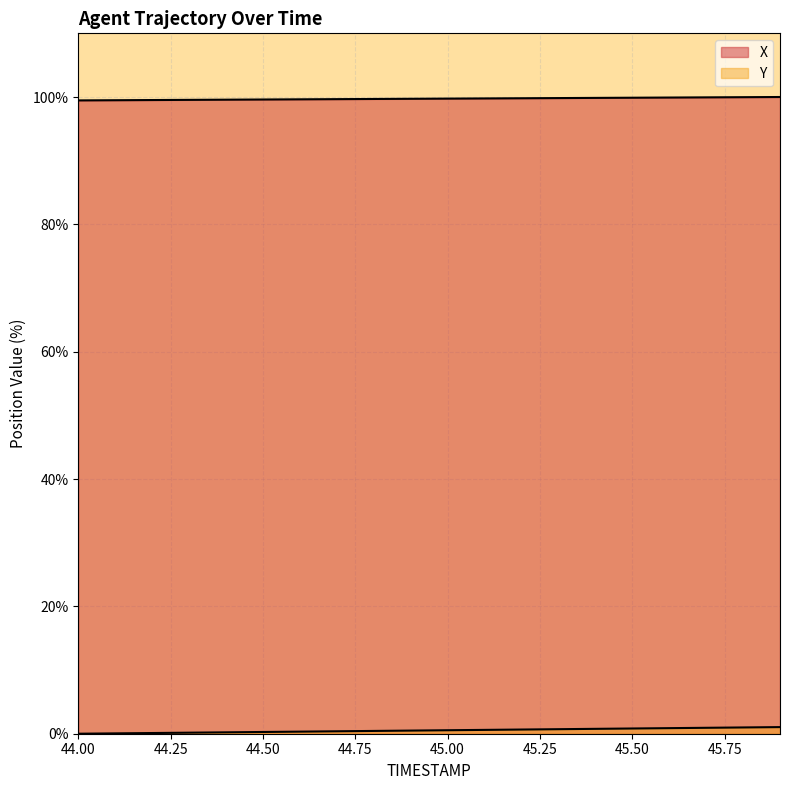

True or false: X and Y cross at least once.

False